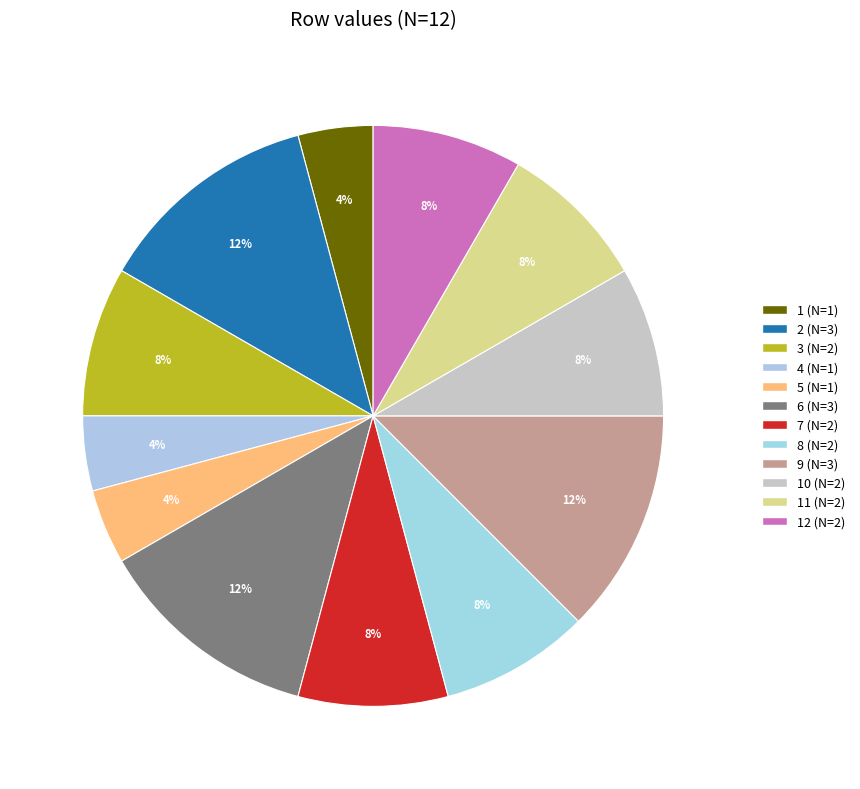

How many segments does this pie chart have?

12